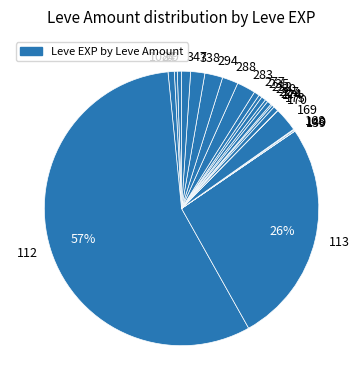

Is there any slice that represents more than half of the pie?

Yes